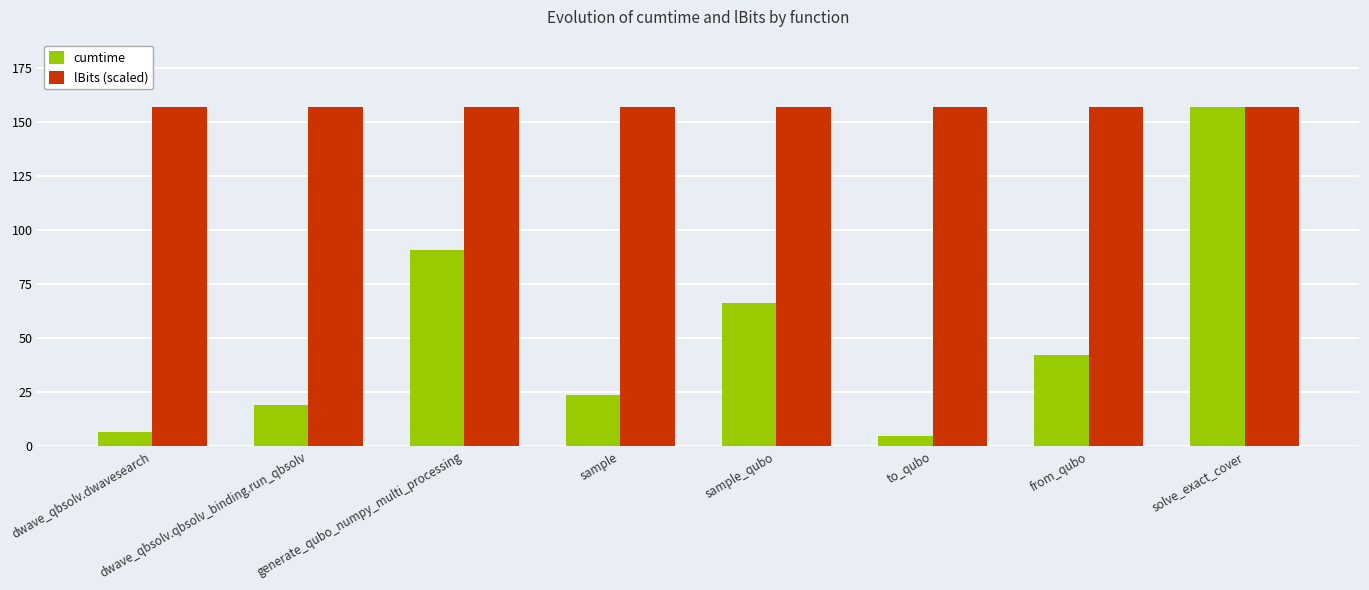

What is the total value across all series at from_qubo?

198.7